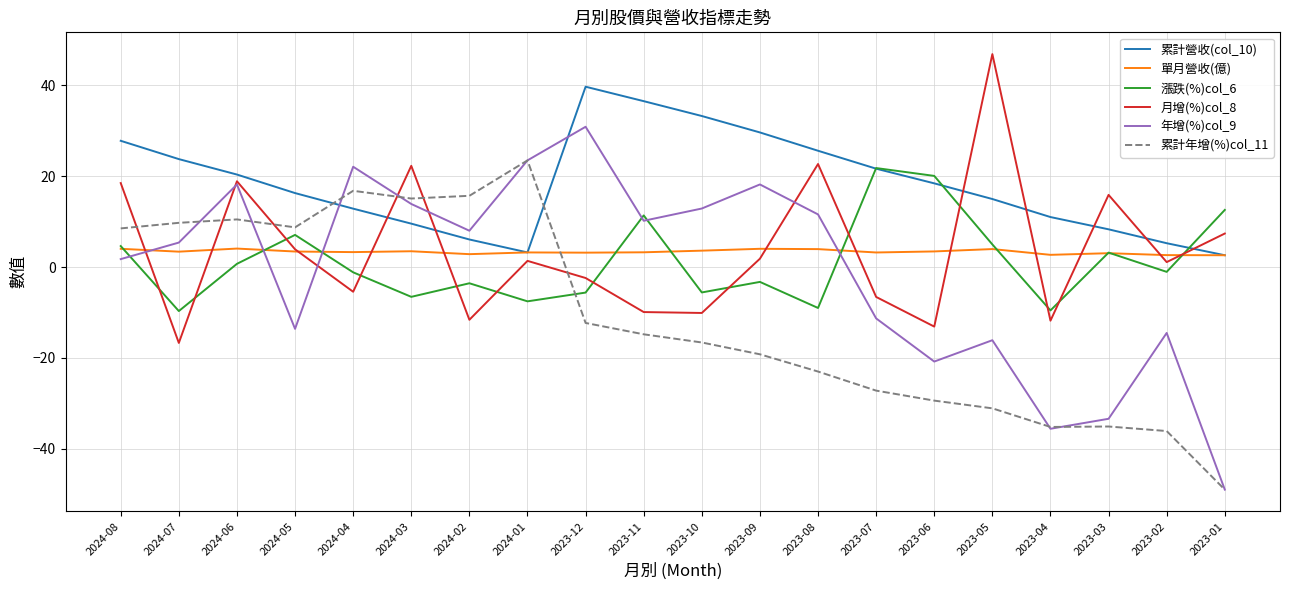

At which label does 年增(%)col_9 first exceed 8?

2024-06